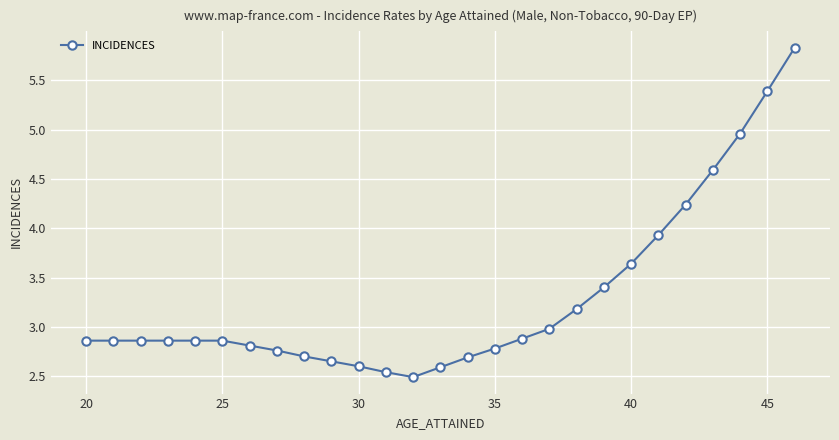

What is the difference between the maximum and minimum values?

3.3